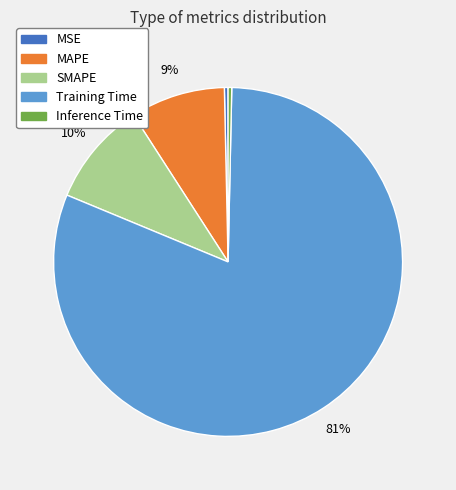

To the nearest percent, what is the difference between the largest and smallest slice percentages?

81%